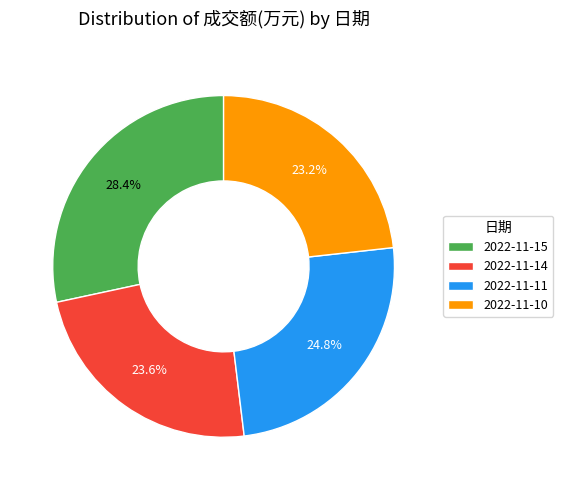

Is the sum of 2022-11-10 and 2022-11-14 greater than half?

No